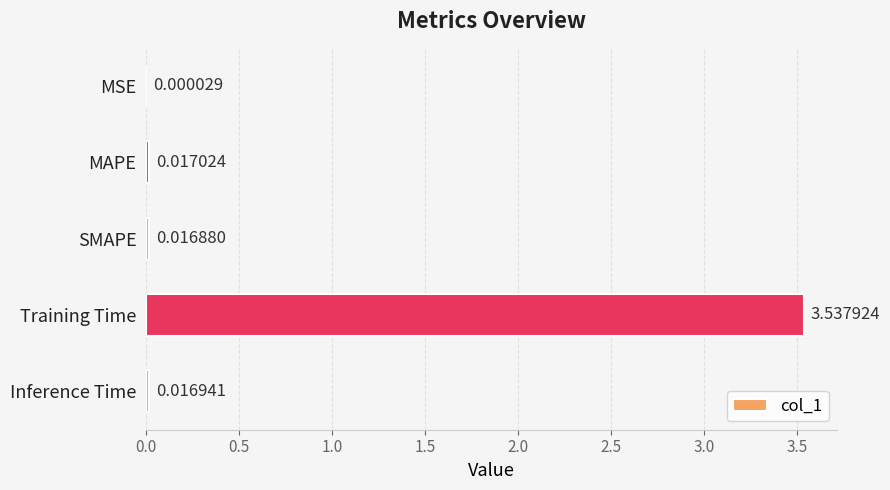

Where is the data nearest to the value 1?

MAPE